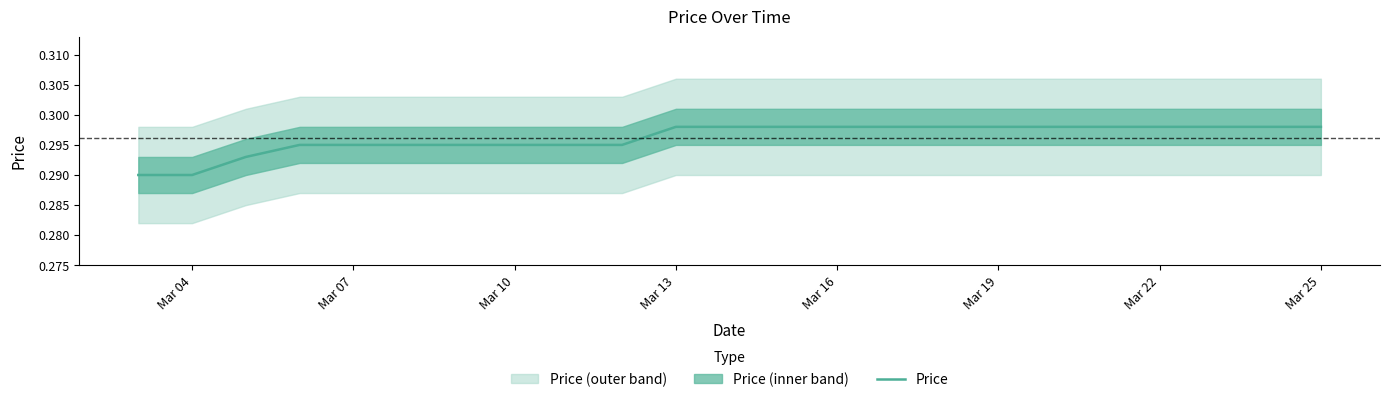

The Price series shows 0.5 at Mar 07. True or false?

False